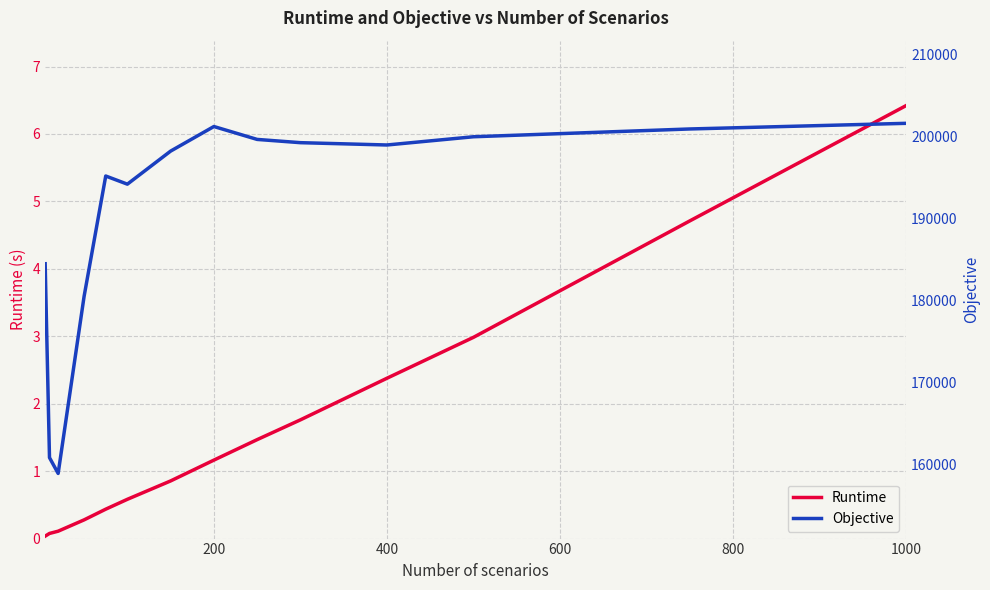

Is it true that Runtime equals 3.8 at 400?

False